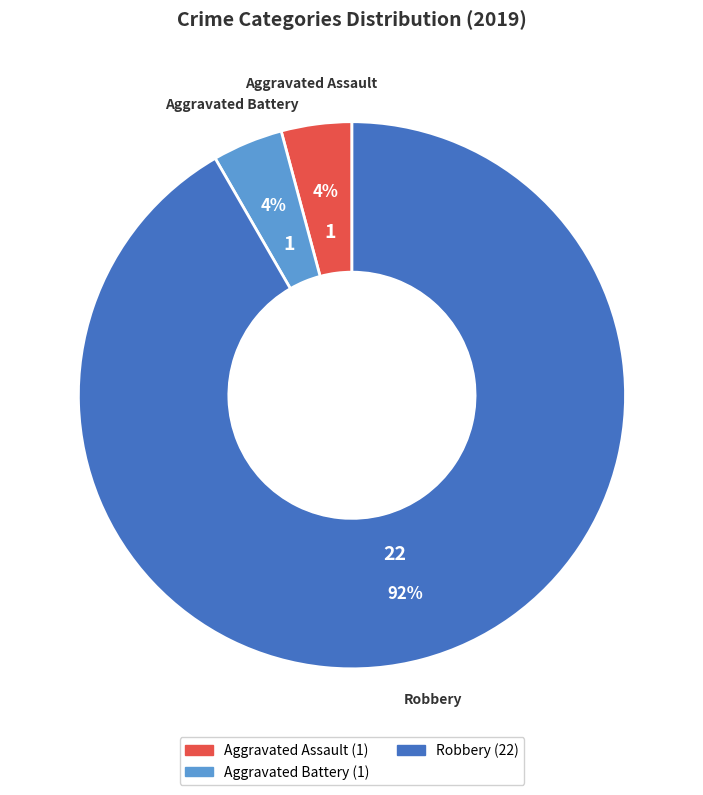

Is there a majority slice in this chart?

Yes